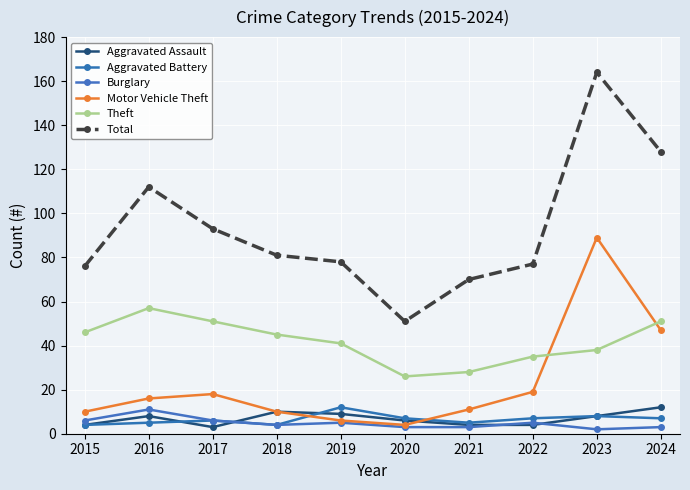

Reading left to right, list all the values displayed in this chart.

Aggravated Assault: 2015=4	2016=8	2017=3	2018=10	2019=9	2020=6	2021=4	2022=4	2023=8	2024=12
Aggravated Battery: 2015=4	2016=5	2017=6	2018=4	2019=12	2020=7	2021=5	2022=7	2023=8	2024=7
Burglary: 2015=6	2016=11	2017=6	2018=4	2019=5	2020=3	2021=3	2022=5	2023=2	2024=3
Motor Vehicle Theft: 2015=10	2016=16	2017=18	2018=10	2019=6	2020=4	2021=11	2022=19	2023=89	2024=47
Theft: 2015=46	2016=57	2017=51	2018=45	2019=41	2020=26	2021=28	2022=35	2023=38	2024=51
Total: 2015=76	2016=112	2017=93	2018=81	2019=78	2020=51	2021=70	2022=77	2023=164	2024=128